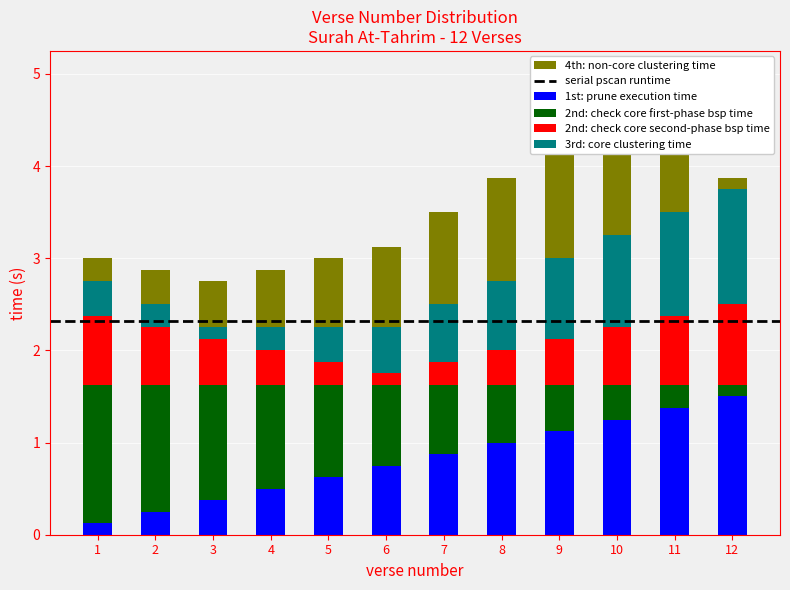

At how many categories does at least one series exceed 0?

12